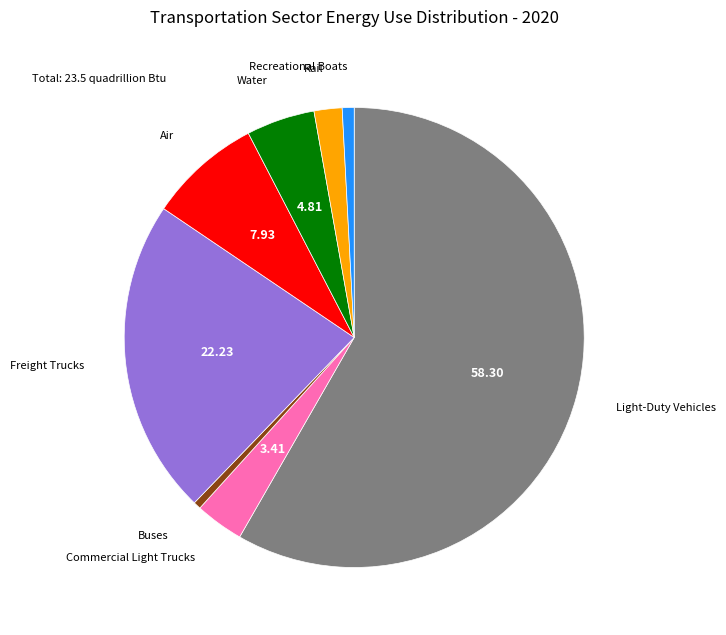

Is the sum of Commercial Light Trucks and Water greater than half?

No